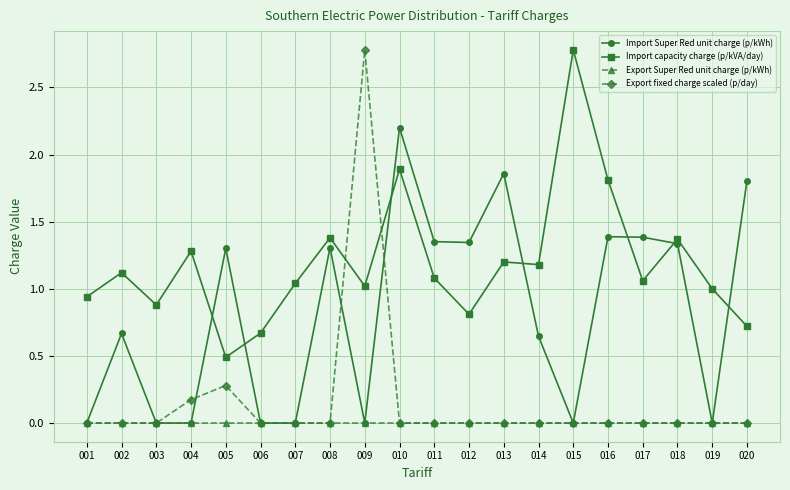

True or false: Import capacity charge (p/kVA/day) has more than 2 interior local peaks.

True